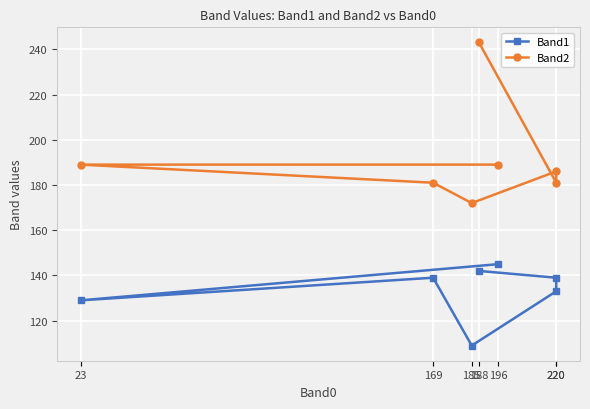

What is the lowest value of the Band1 series?

109